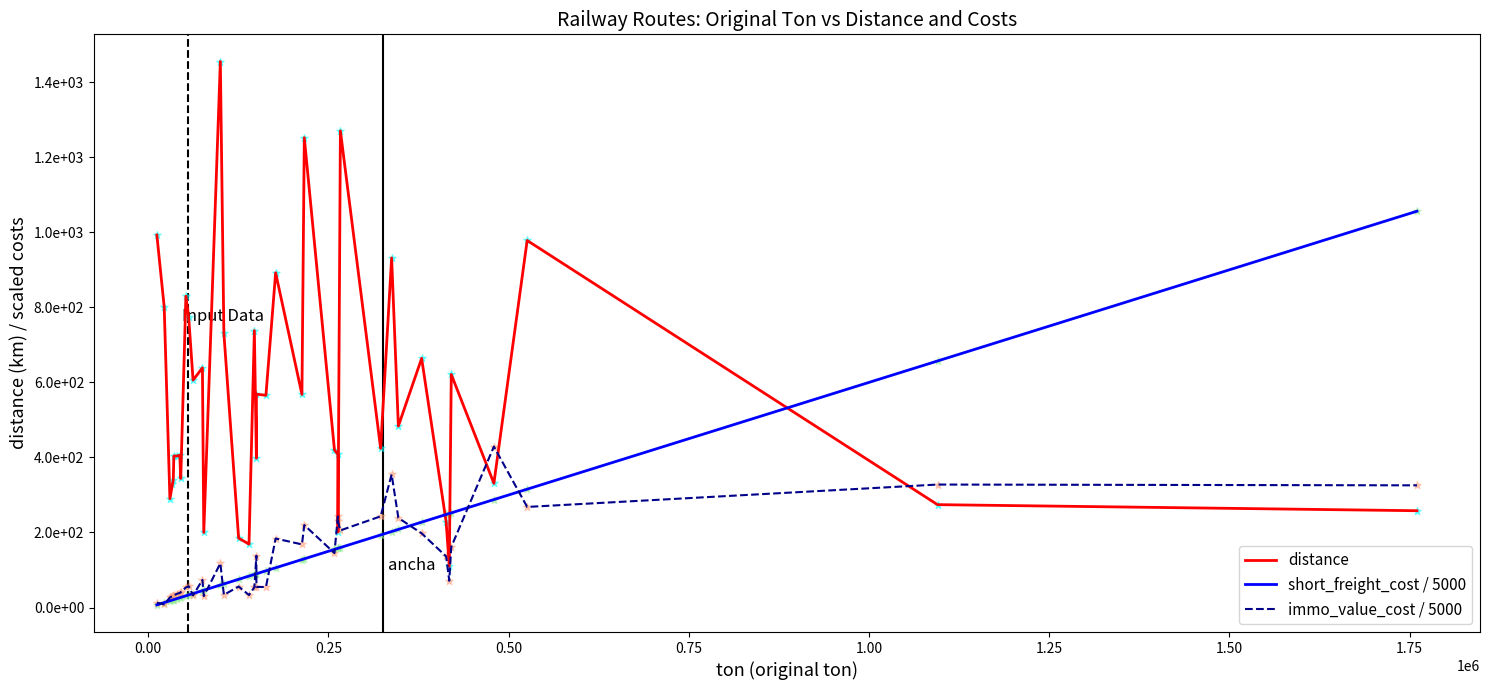

Which series has the largest total across all categories?

distance